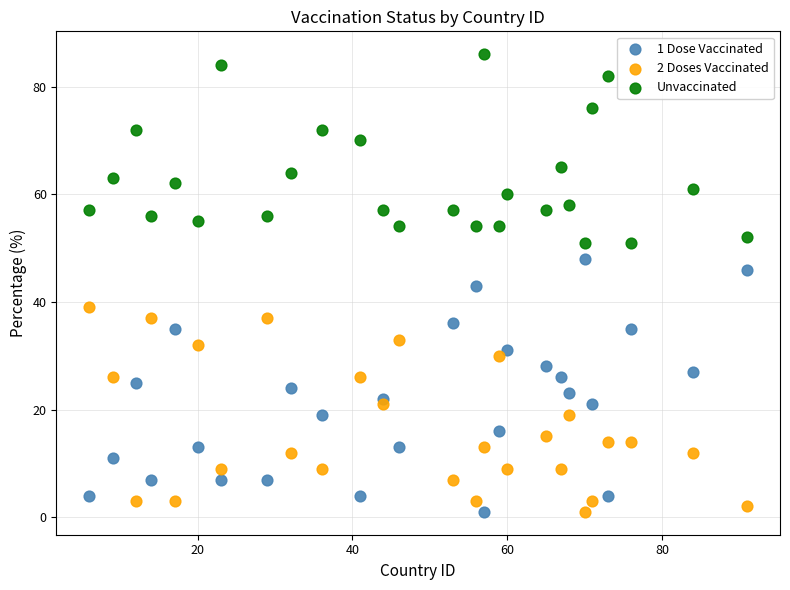

Which series has the largest Y range (max minus min)?

1 Dose Vaccinated